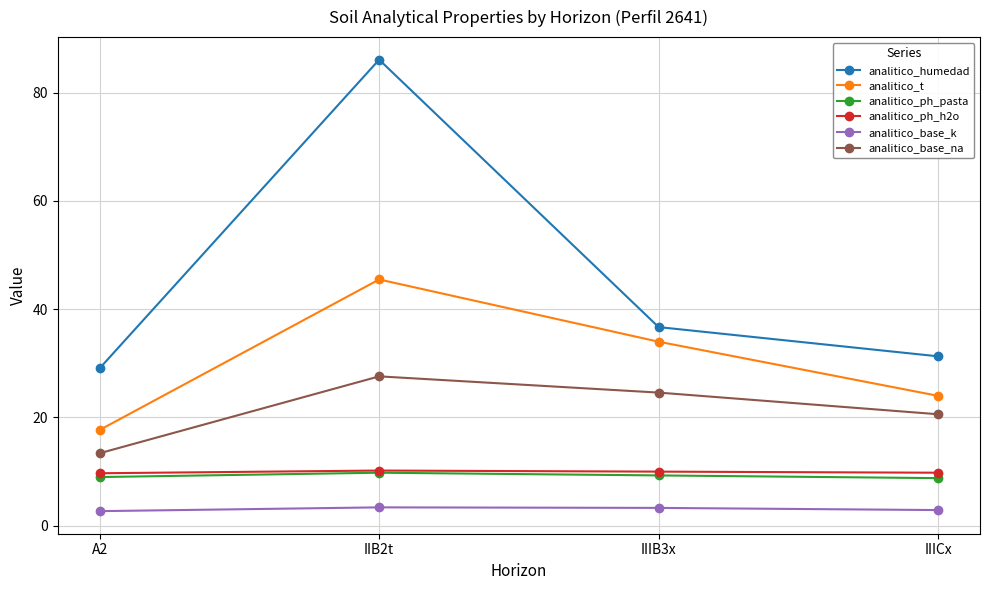

True or false: analitico_ph_pasta and analitico_t cross at least once.

False